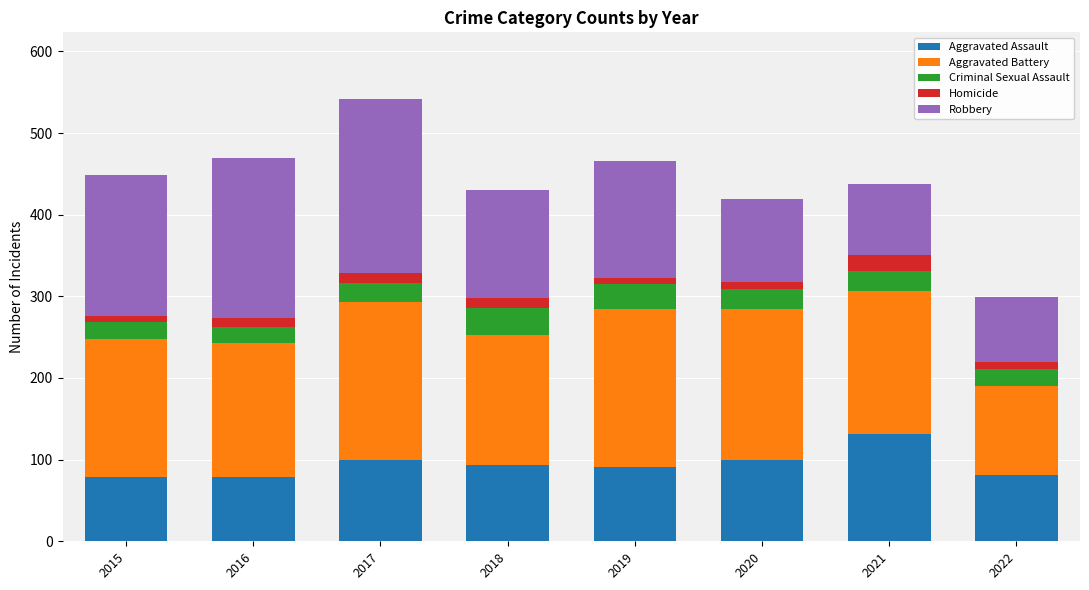

True or false: Aggravated Assault has a value of 79 at 2015.

True